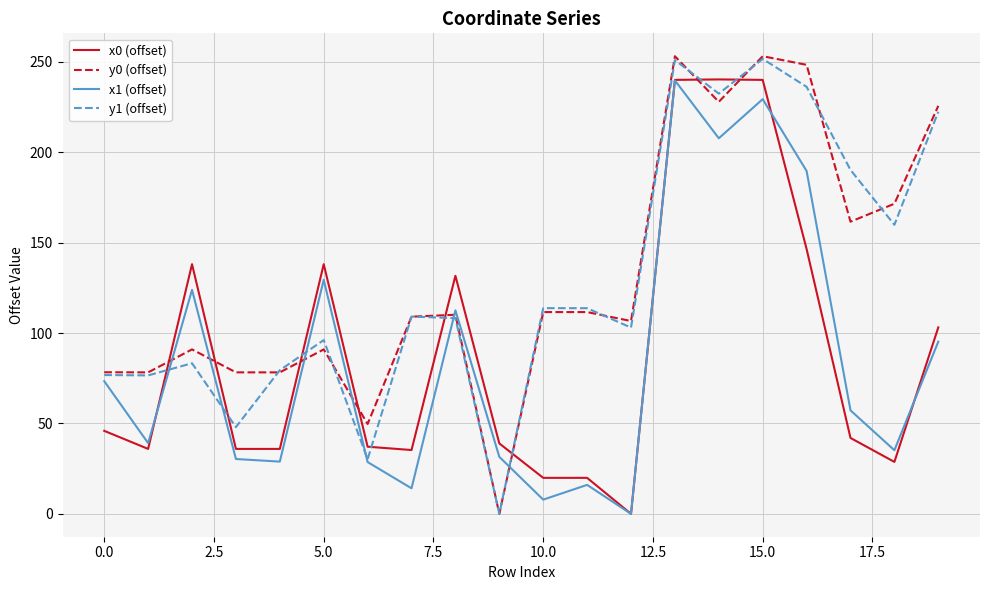

Which series has the widest spread of values?

y0 (offset)